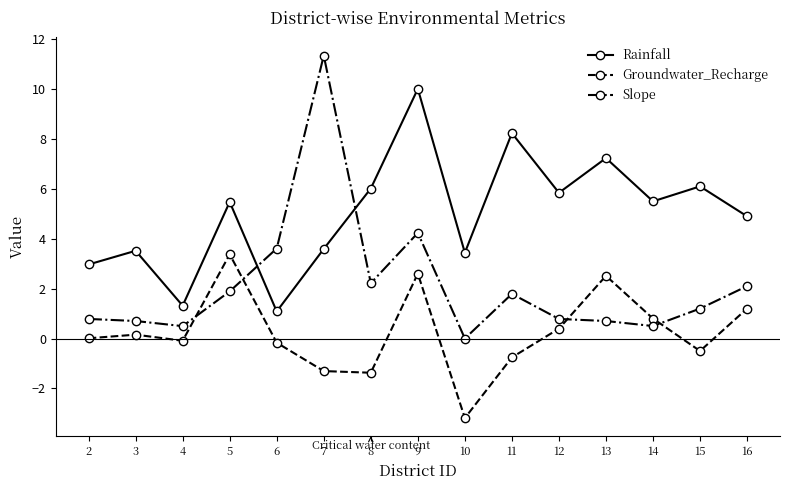

At how many categories does at least one series exceed 7?

4